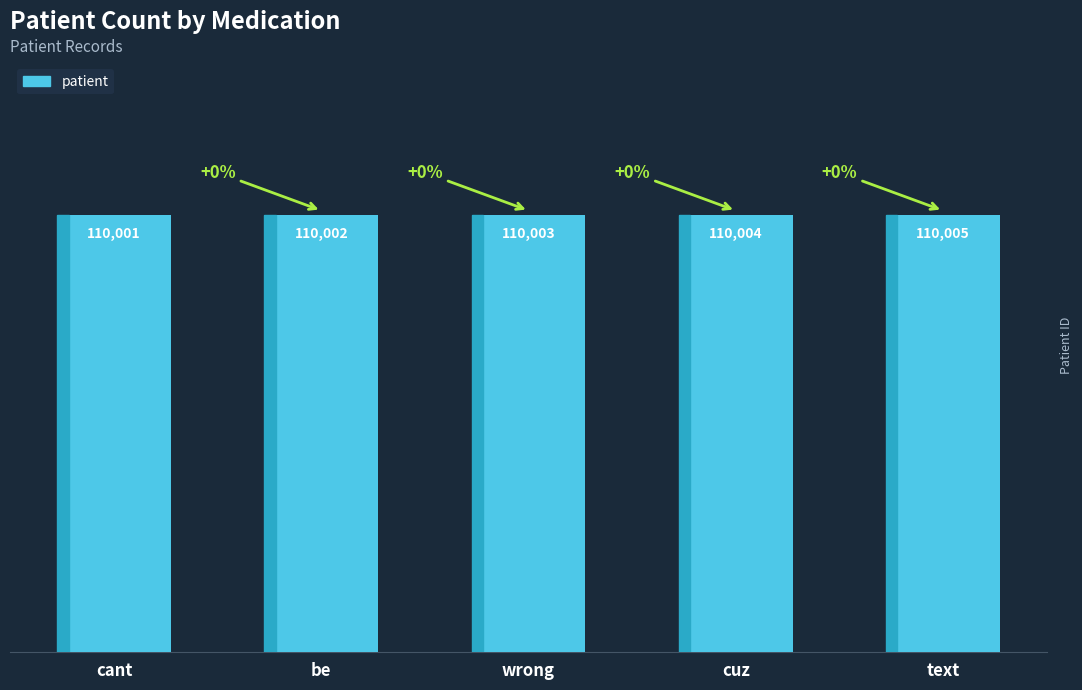

The chart shows a value of 144478 at text. True or false?

False